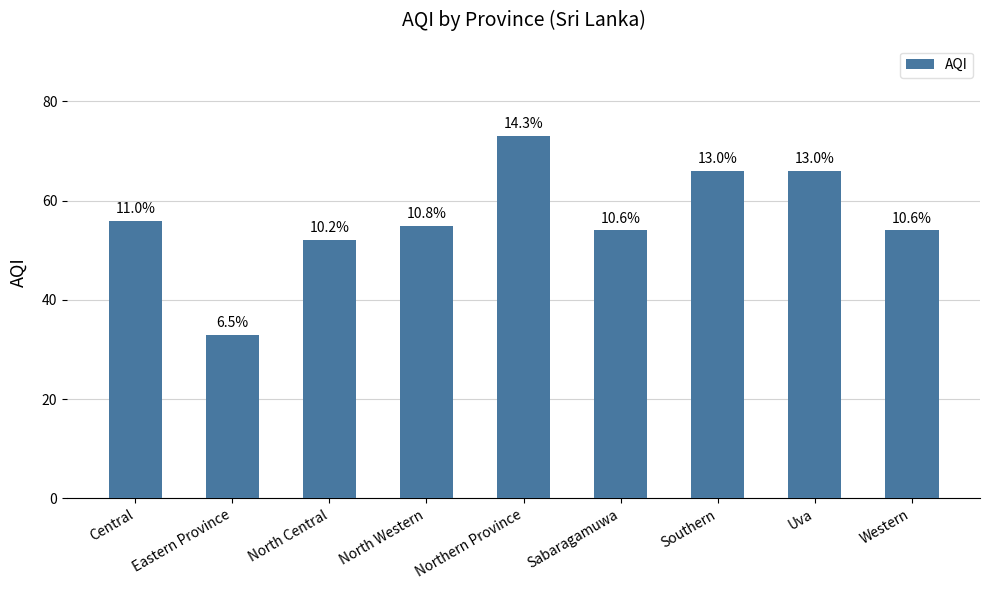

Between Uva and Southern, which is larger?

Uva